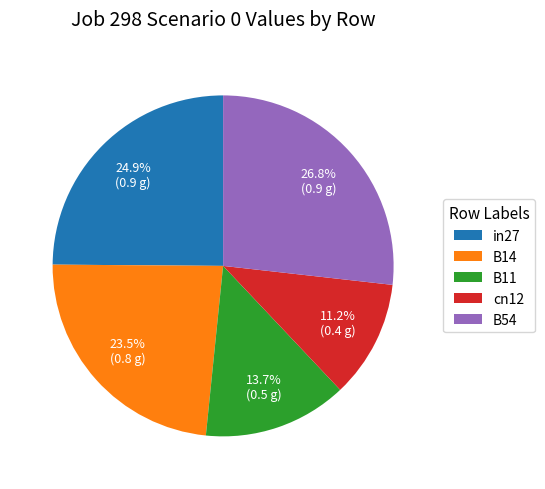

How much of the chart is everything except B11?

86.3%